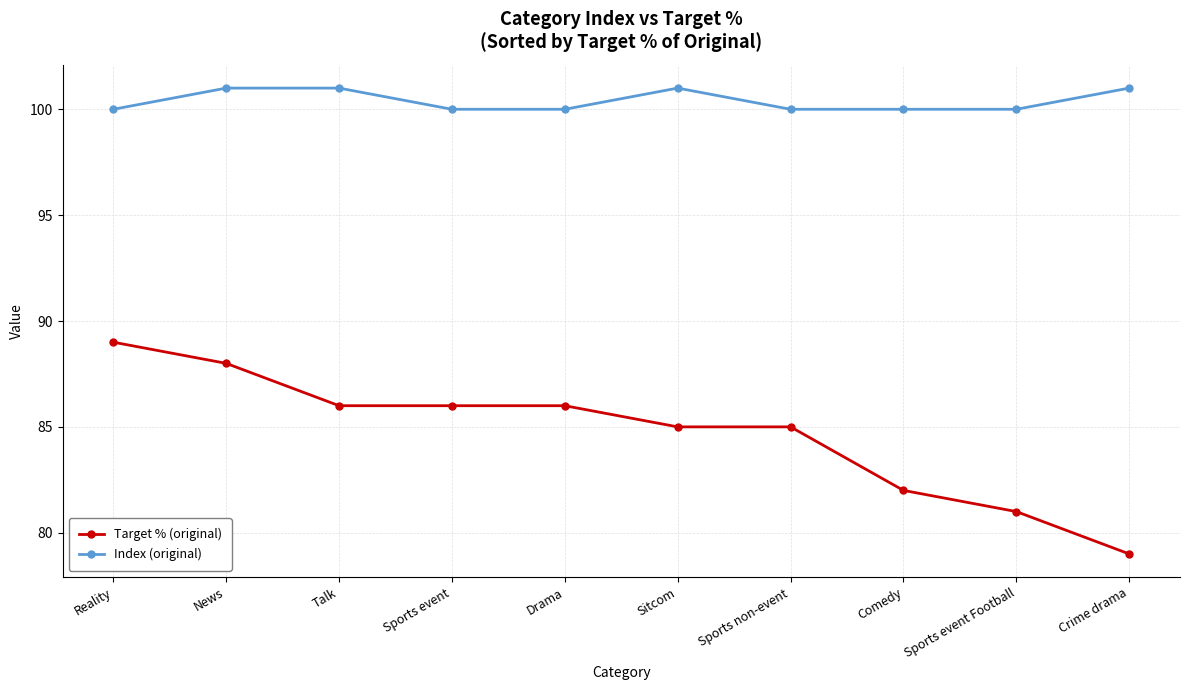

At how many categories does at least one series exceed 87?

10